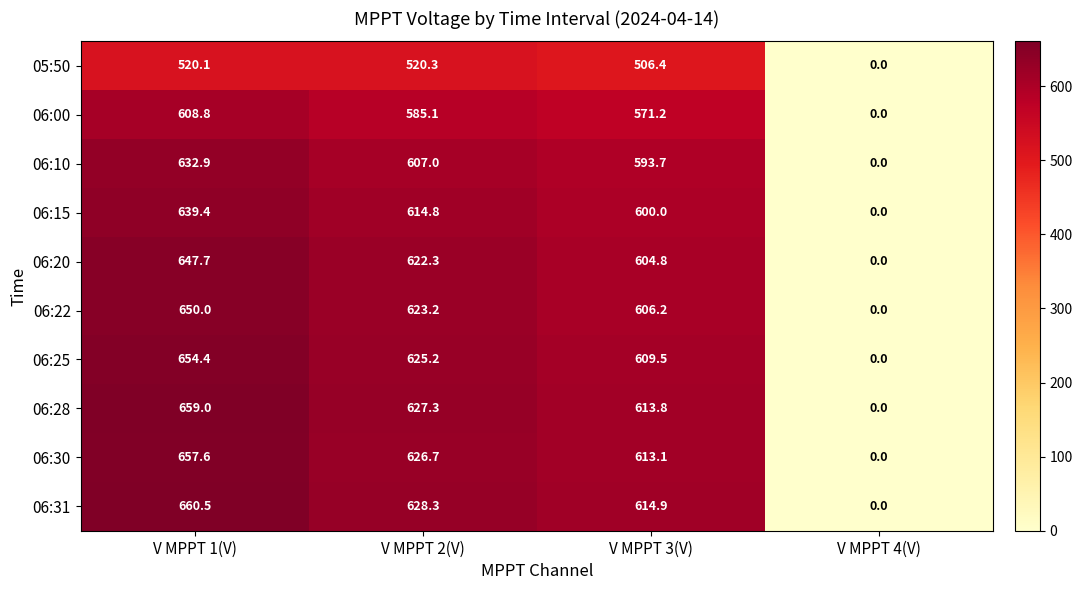

What is the spread (max minus min) of values at V MPPT 3(V)?

108.5